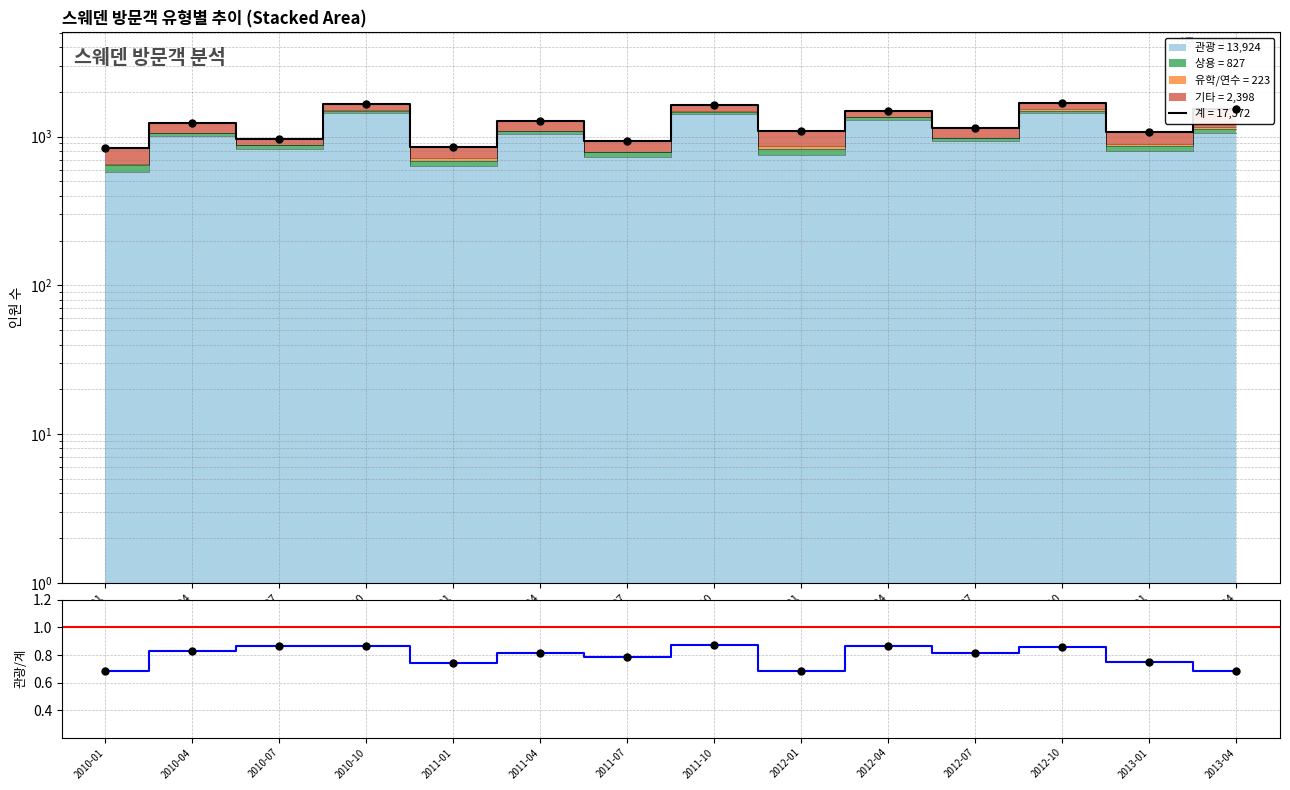

The 관광비율 series shows 0.9 at 2012-10. True or false?

True